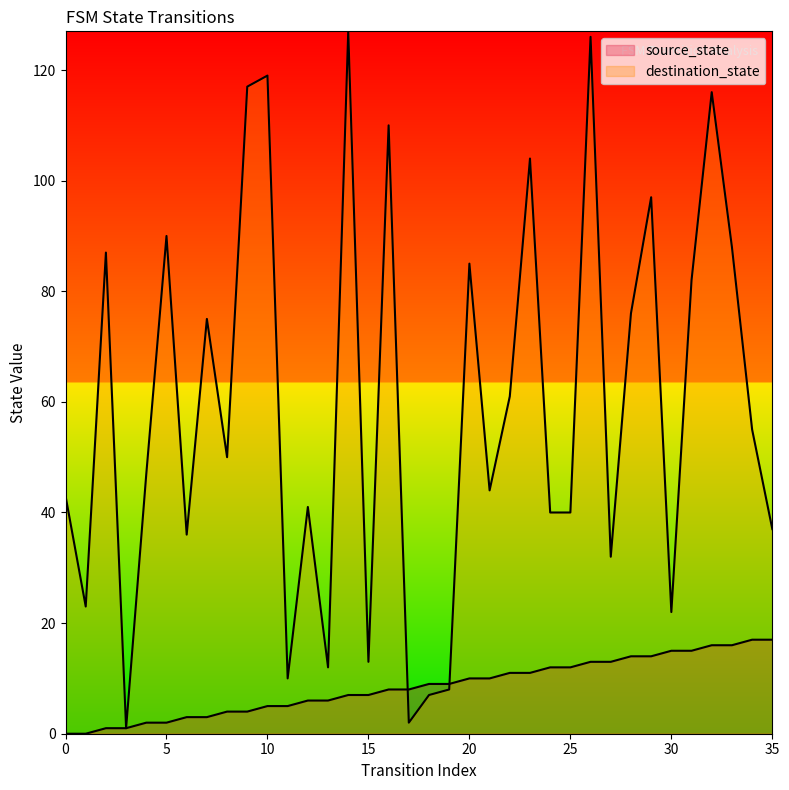

At how many categories does at least one series exceed 116?

4